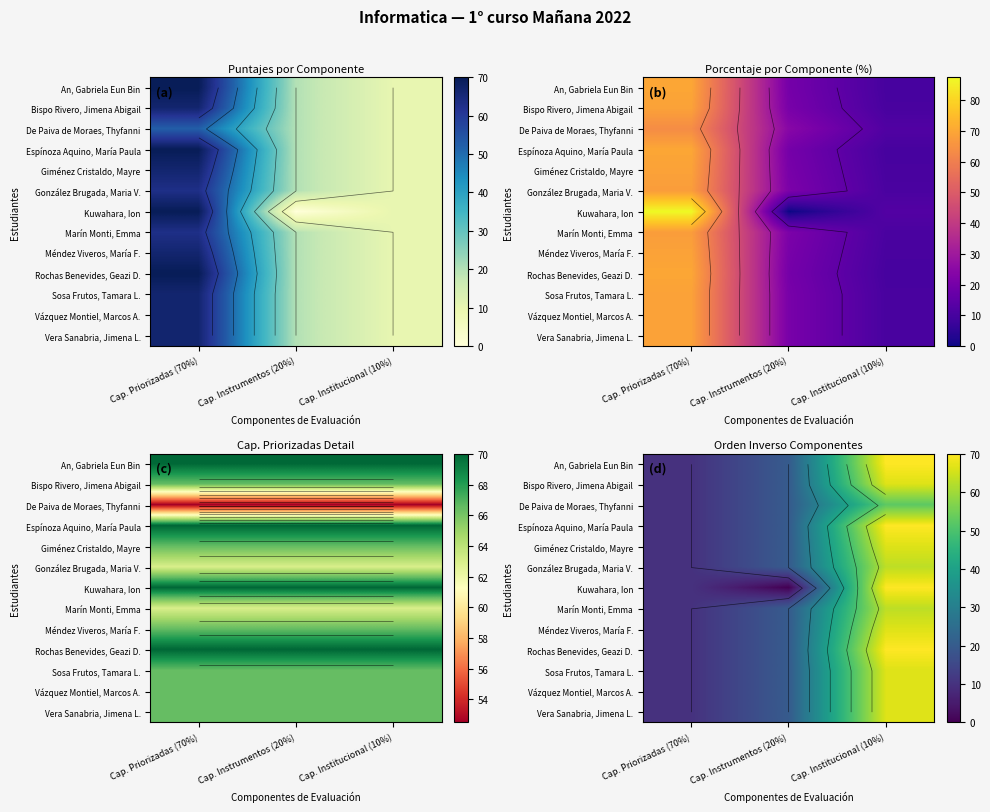

Which series has the largest range (max minus min)?

Kuwahara, Ion